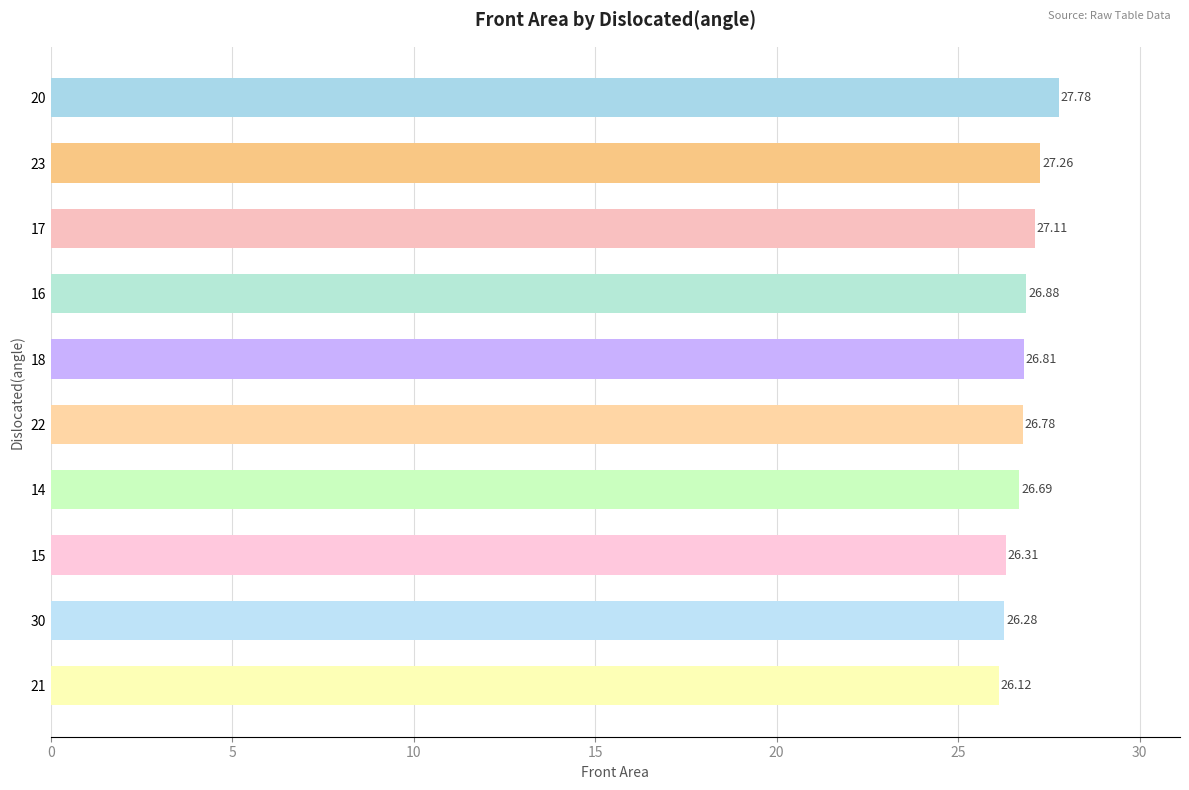

Where is the data nearest to the value 26?

21